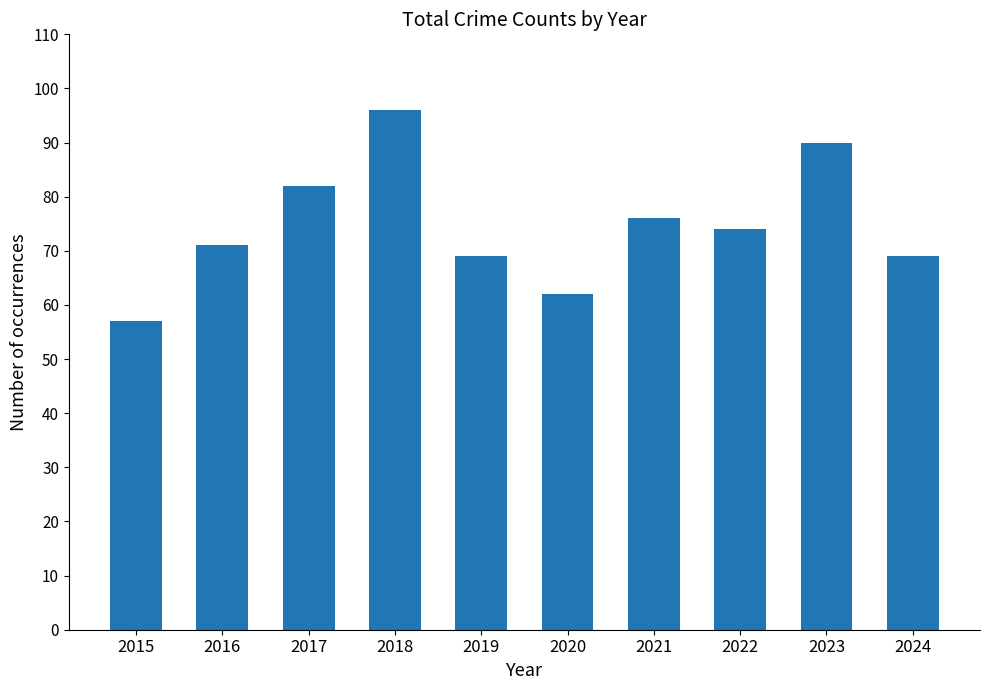

What value does the data have at 2024, to the nearest 5?

70